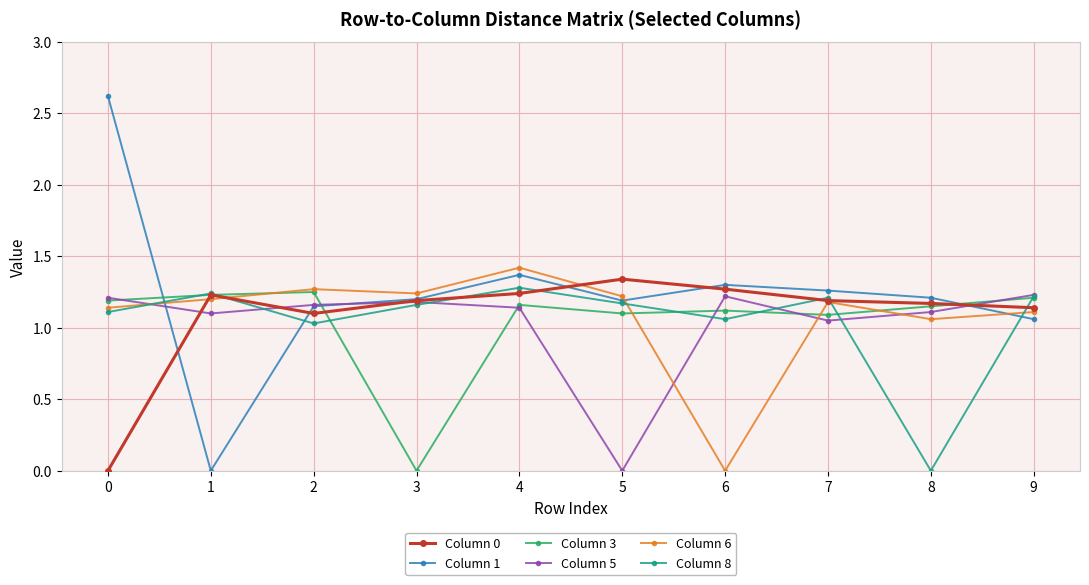

Which series changed the most between 6 and 9?

Column 6